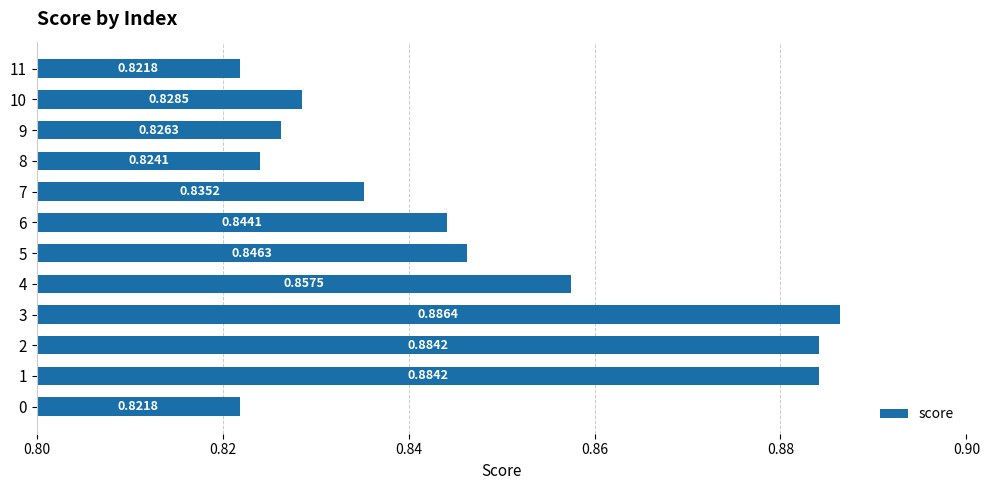

Between 11 and 6, which is larger?

6